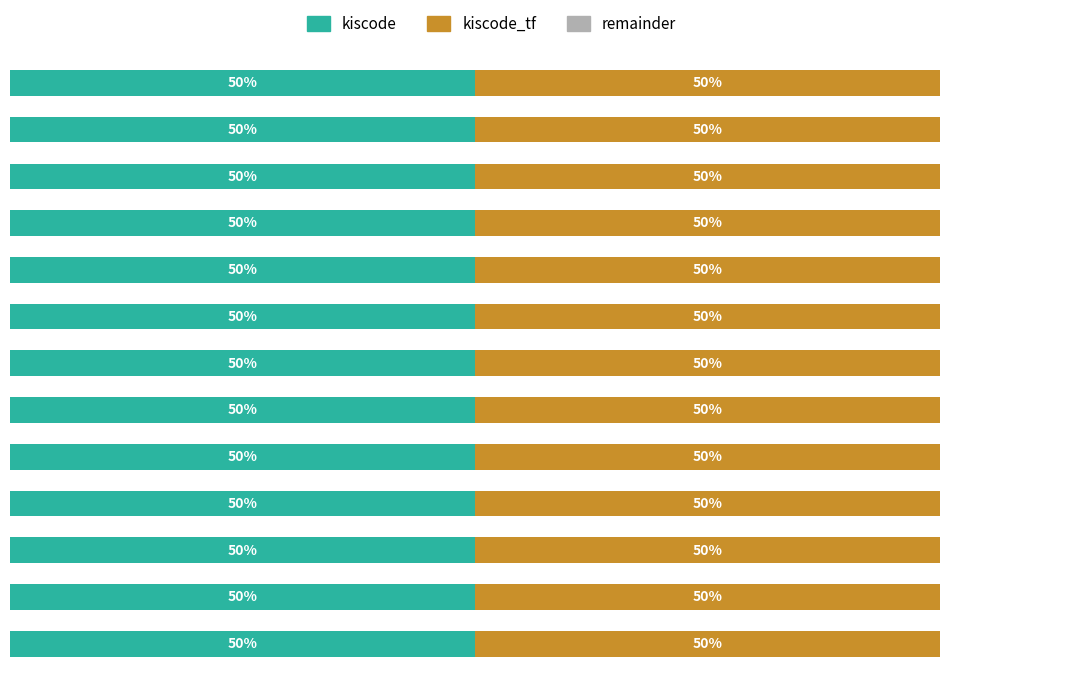

How many data points in kiscode_tf are less than 490444?

6